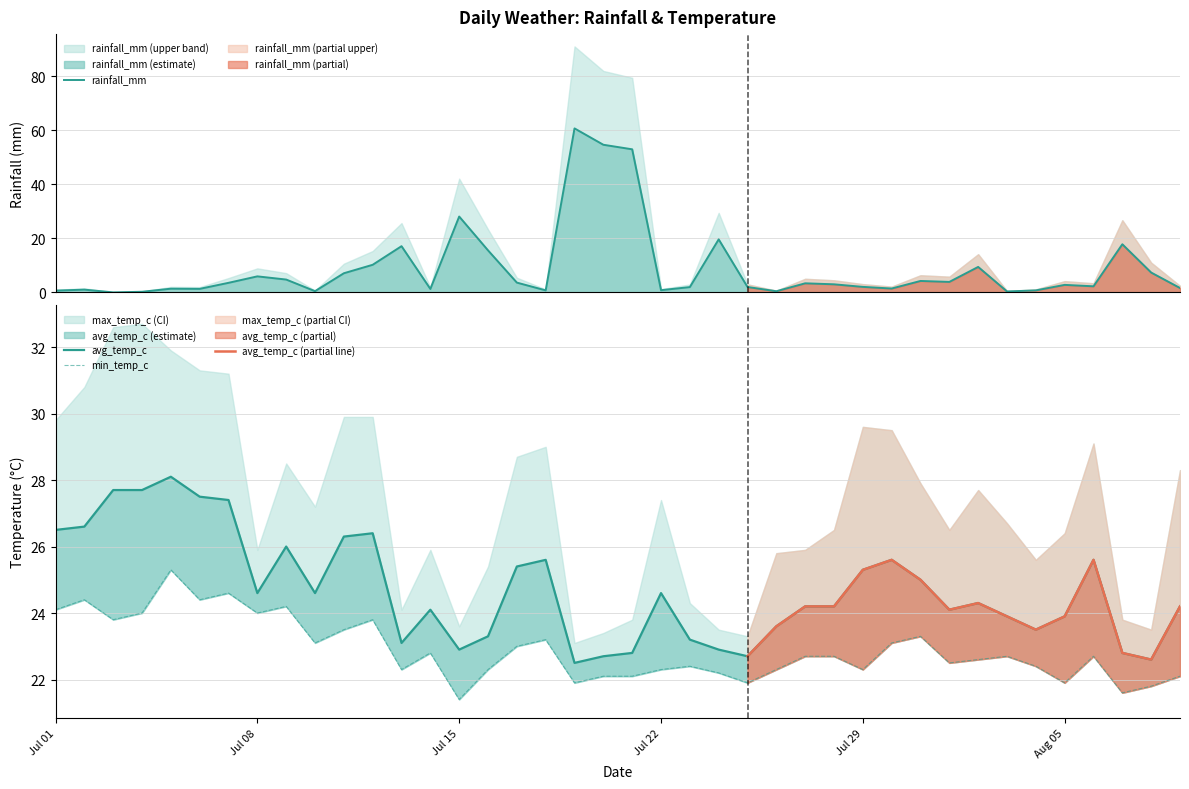

The value of avg_temp_c at 2024-08-06 is 6.4. True or false?

False